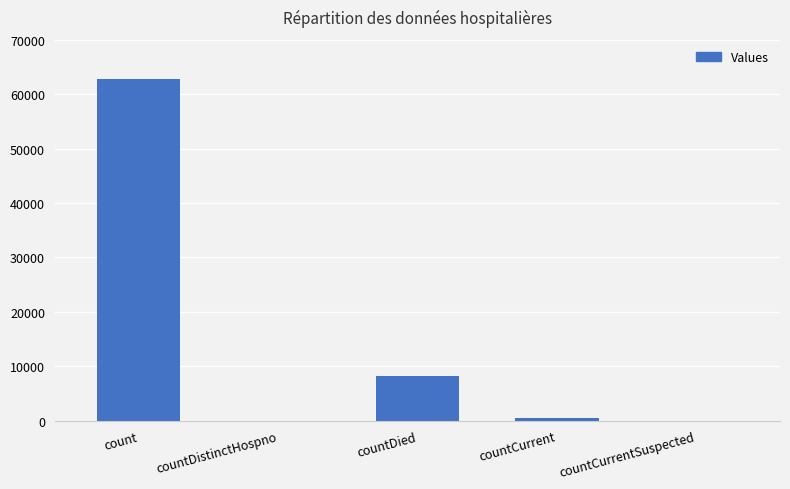

Reading left to right, transcribe all the data shown in this chart.

62777	0	8178	573	0